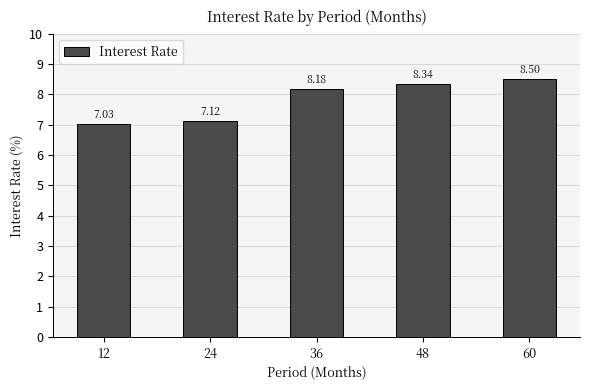

List the labels in order of value, largest first.

60, 48, 36, 24, 12